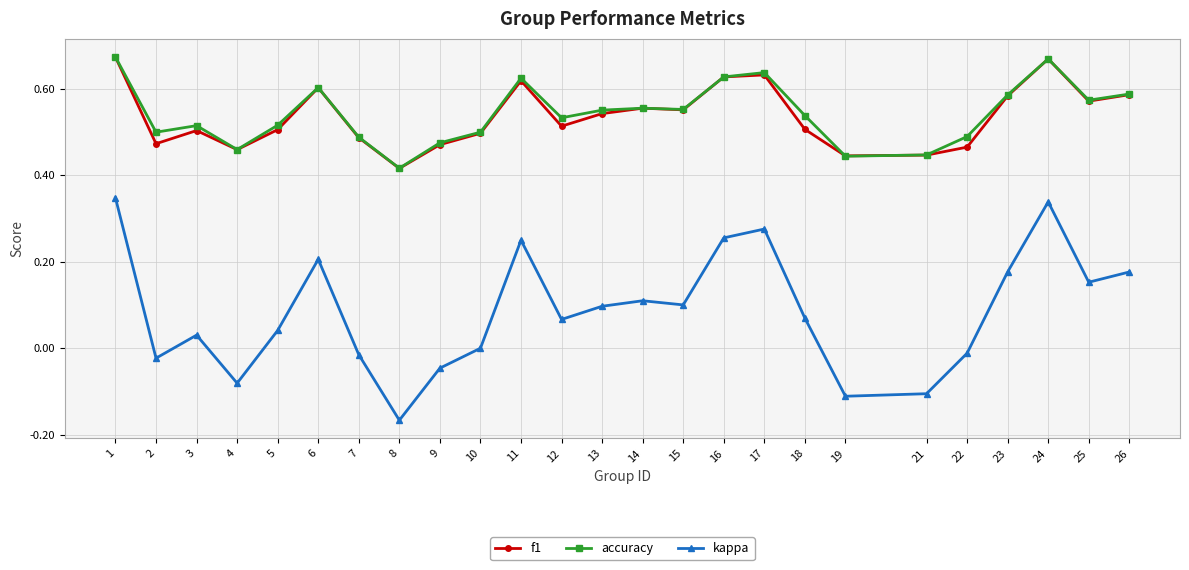

Which series has the largest range (max minus min)?

kappa